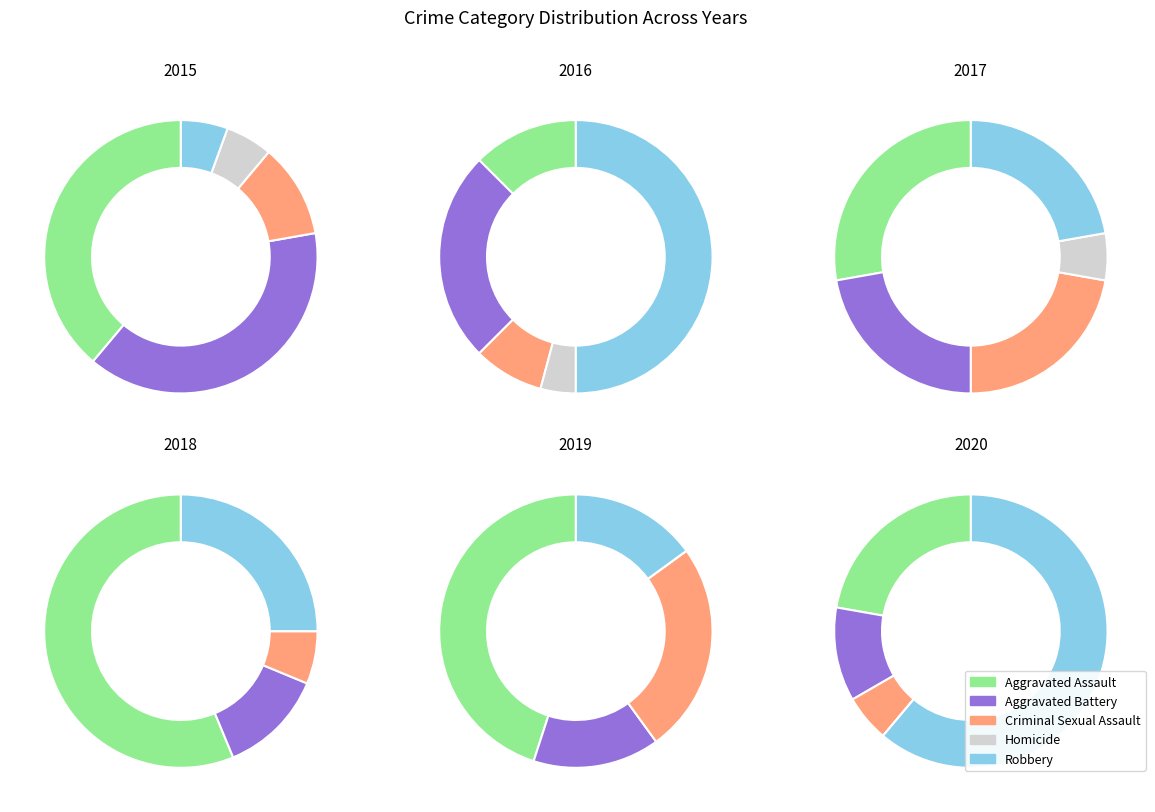

Combined, do Aggravated Battery and Aggravated Assault account for over 50%?

Yes